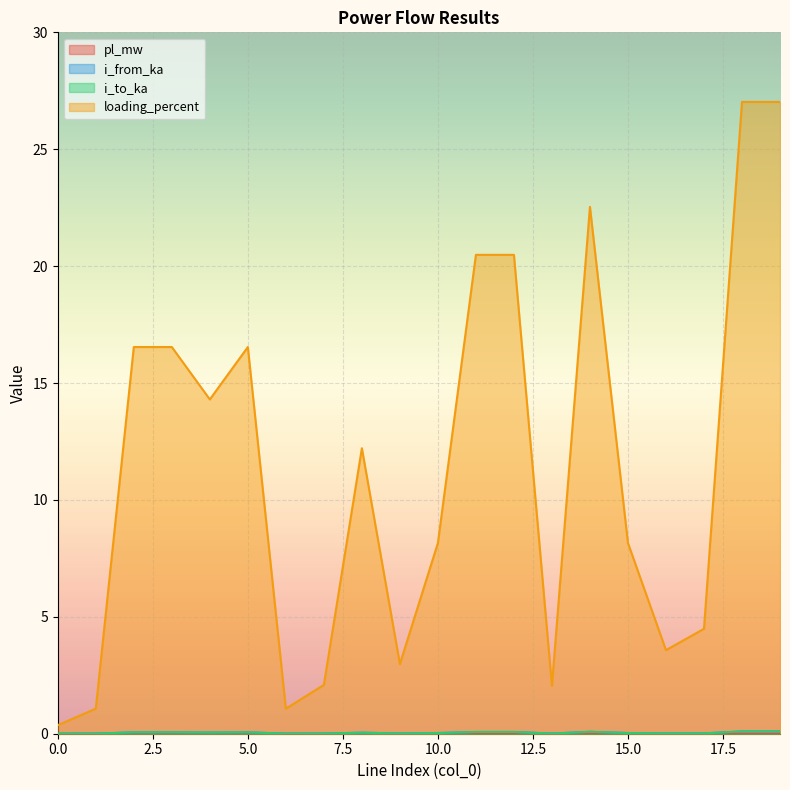

Reading left to right, list all the values displayed in this chart.

pl_mw: 0=0.0	1=0.0	2=0.0	3=0.0	4=0.0	5=0.0	6=0.0	7=0.0	8=0.0	9=0.0	10=0.0	11=0.0	12=0.0	13=0.0	14=0.0	15=0.0	16=0.0	17=0.0	18=0.0	19=0.0
i_from_ka: 0=0.0	1=0.0	2=0.1	3=0.1	4=0.1	5=0.1	6=0.0	7=0.0	8=0.0	9=0.0	10=0.0	11=0.1	12=0.1	13=0.0	14=0.1	15=0.0	16=0.0	17=0.0	18=0.1	19=0.1
i_to_ka: 0=0.0	1=0.0	2=0.1	3=0.1	4=0.1	5=0.1	6=0.0	7=0.0	8=0.0	9=0.0	10=0.0	11=0.1	12=0.1	13=0.0	14=0.1	15=0.0	16=0.0	17=0.0	18=0.1	19=0.1
loading_percent: 0=0.4	1=1.1	2=16.5	3=16.5	4=14.3	5=16.5	6=1.1	7=2.1	8=12.2	9=3.0	10=8.2	11=20.5	12=20.5	13=2.1	14=22.5	15=8.2	16=3.6	17=4.5	18=27.0	19=27.0